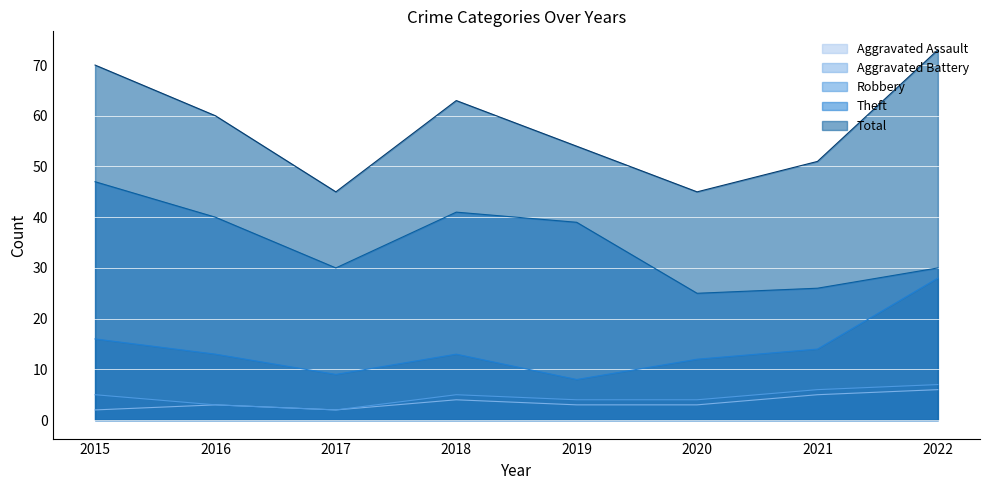

True or false: Total and Theft intersect in this chart.

False